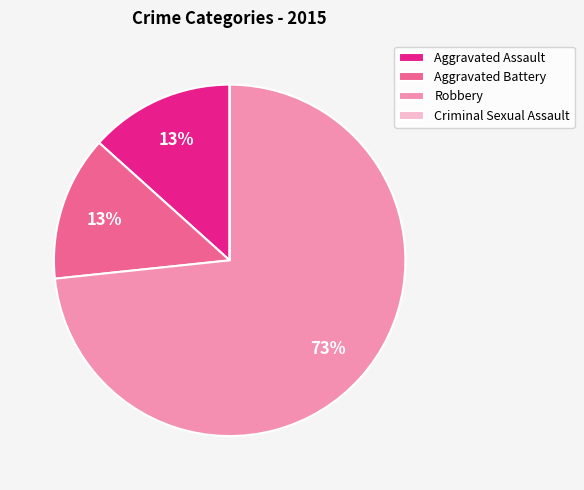

Between Aggravated Assault and Robbery, which is larger?

Robbery